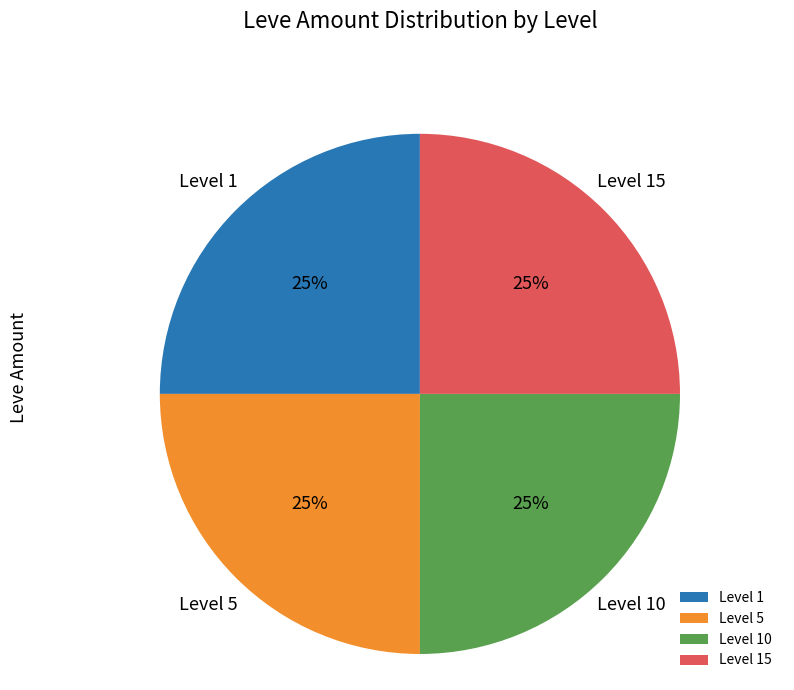

Is there any slice that represents more than half of the pie?

No